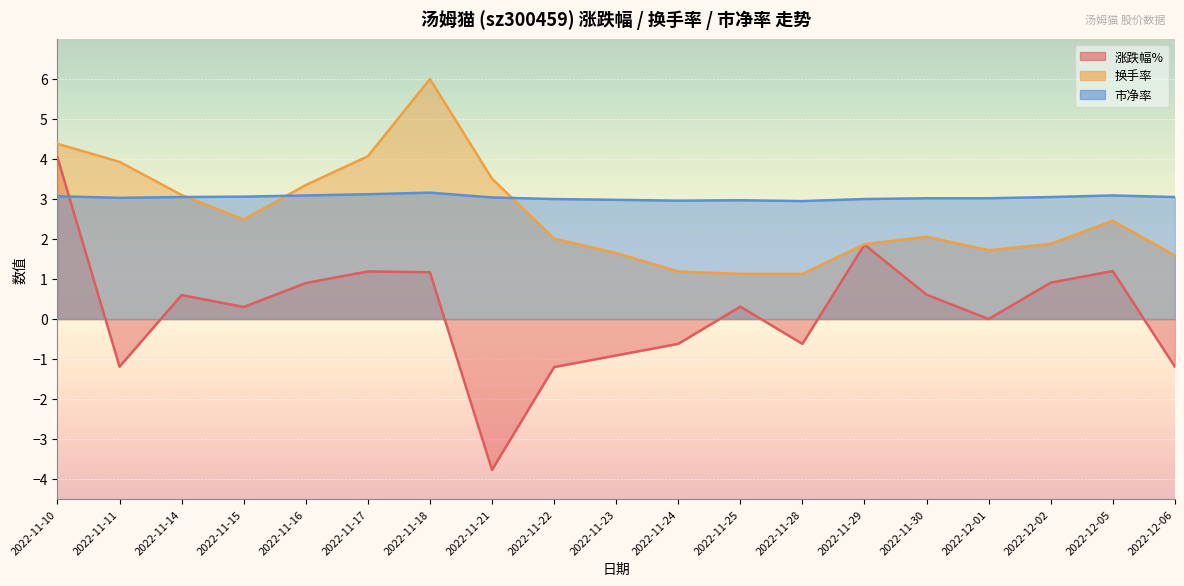

What are all the series names shown in the legend?

涨跌幅%, 换手率, 市净率